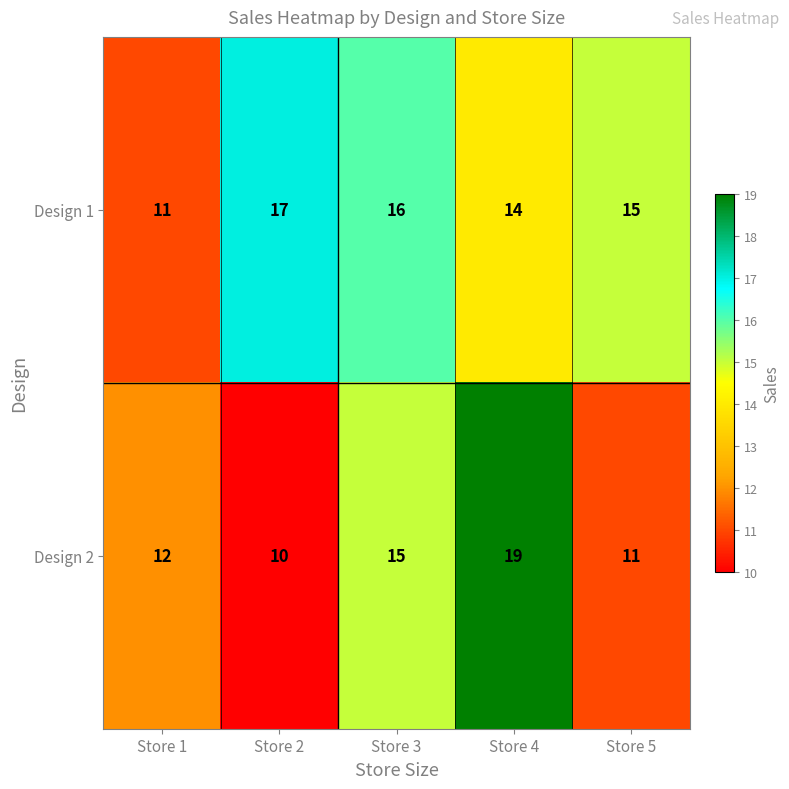

At which category does the chart reach its peak across all series?

Store 4